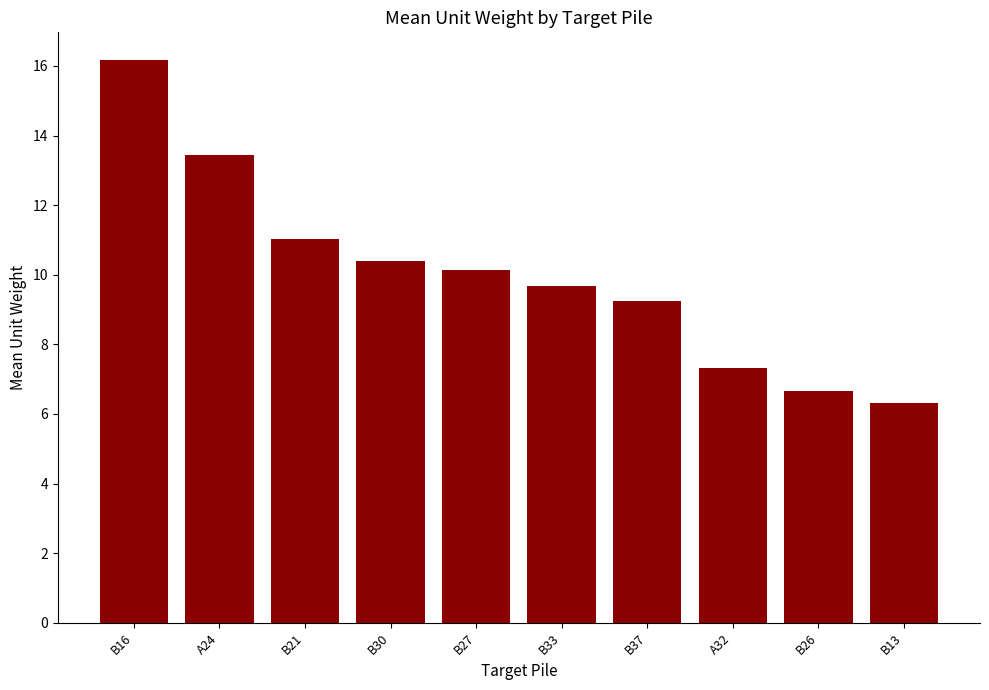

At which label is the value closest to 11?

B21